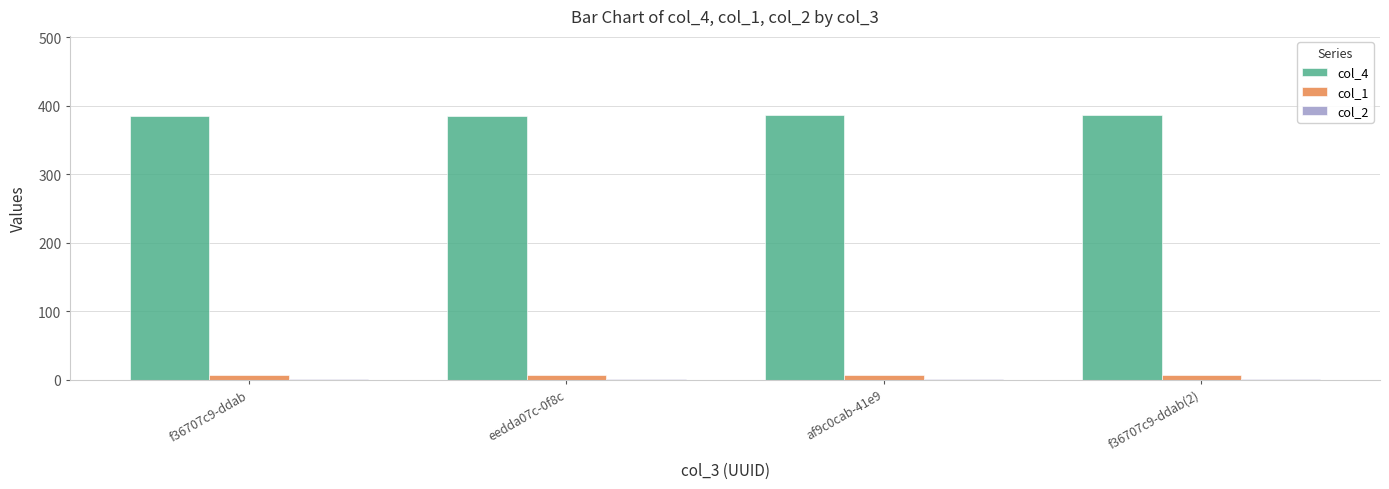

Which series has the largest total across all categories?

col_4